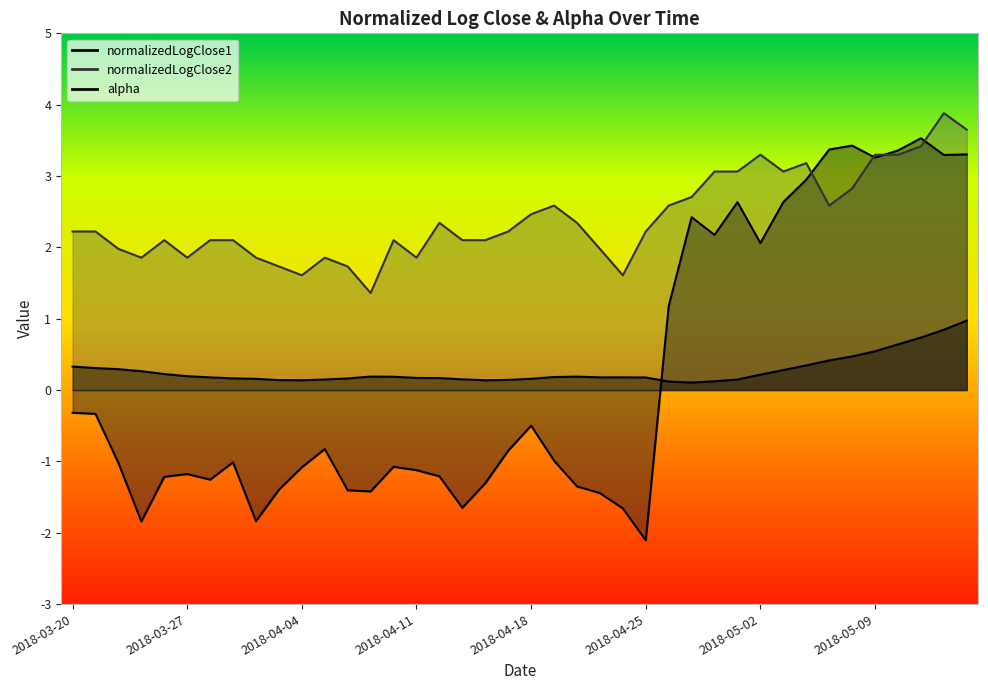

At which label is normalizedLogClose1 closest to 0?

2018-03-20